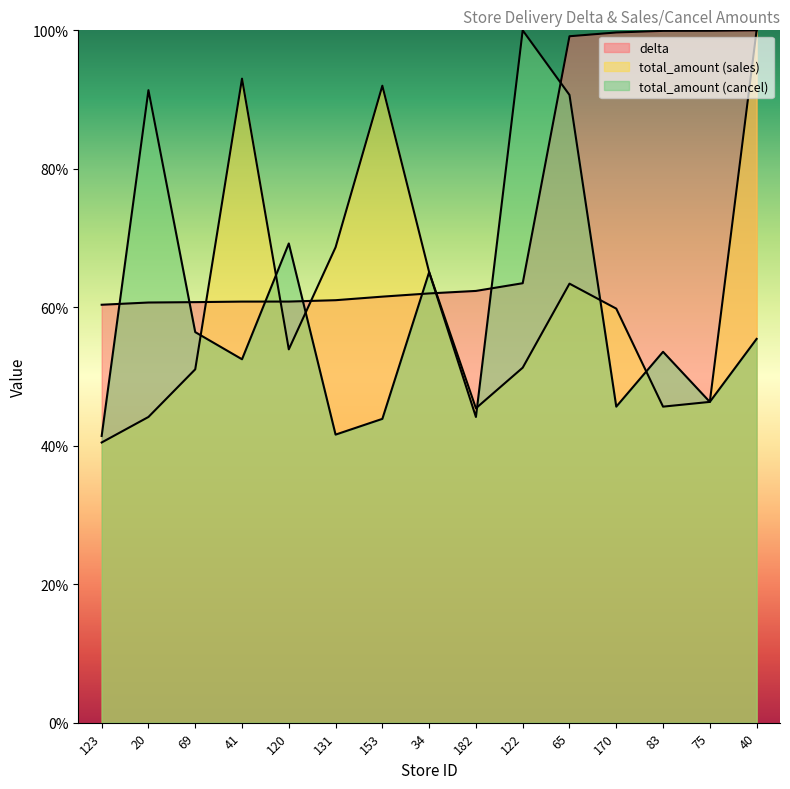

Which category has the highest value across all series?

40